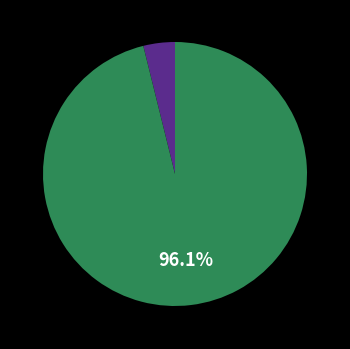

Is there a majority slice in this chart?

Yes